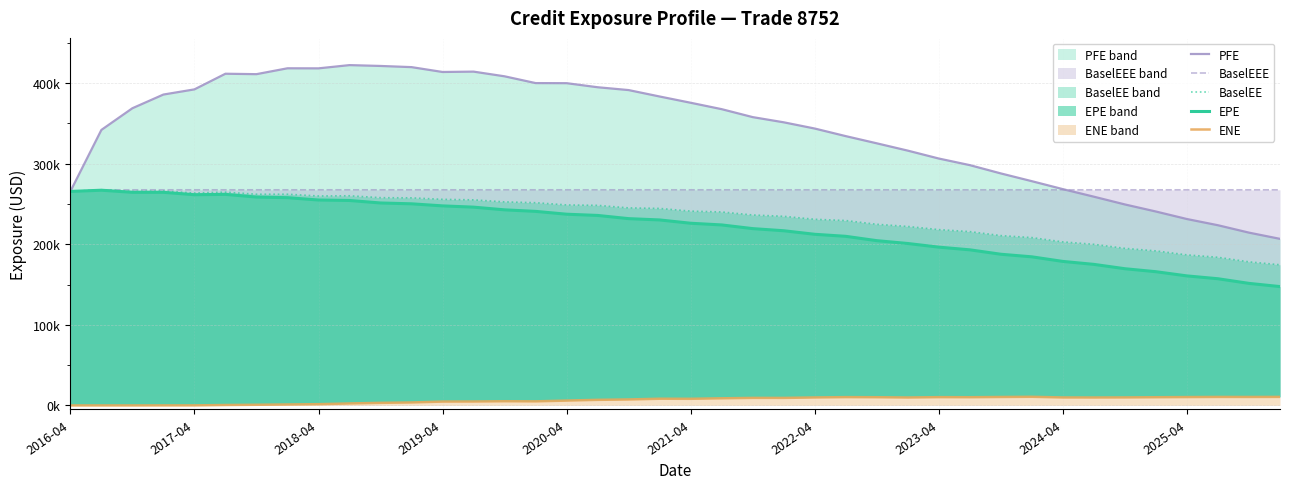

Rank the series by their maximum value, from lowest to highest.

ENE, EPE, BaselEEE, BaselEE, PFE